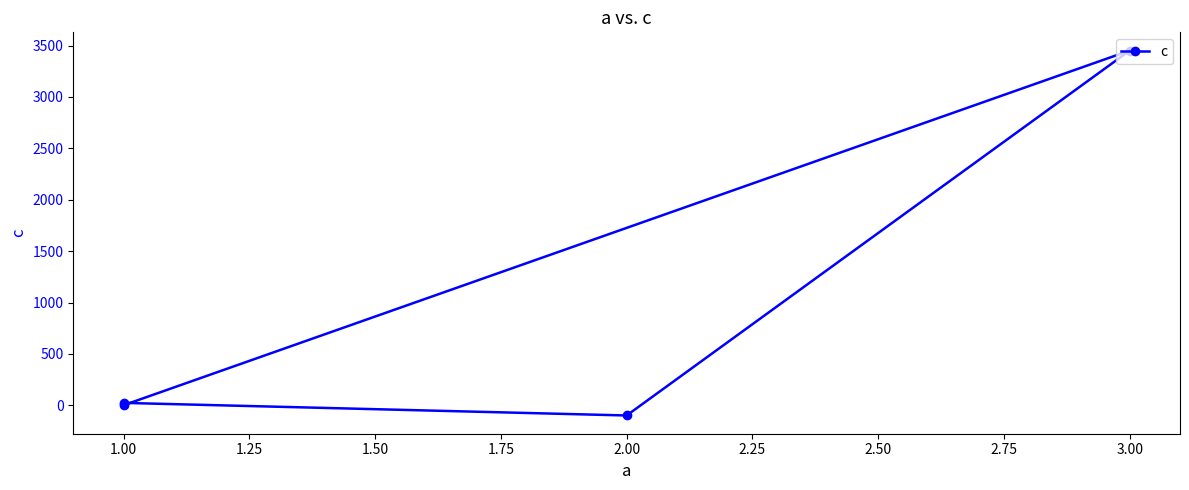

What is the sum of the values at 2.00 and 1.00?

-97.5